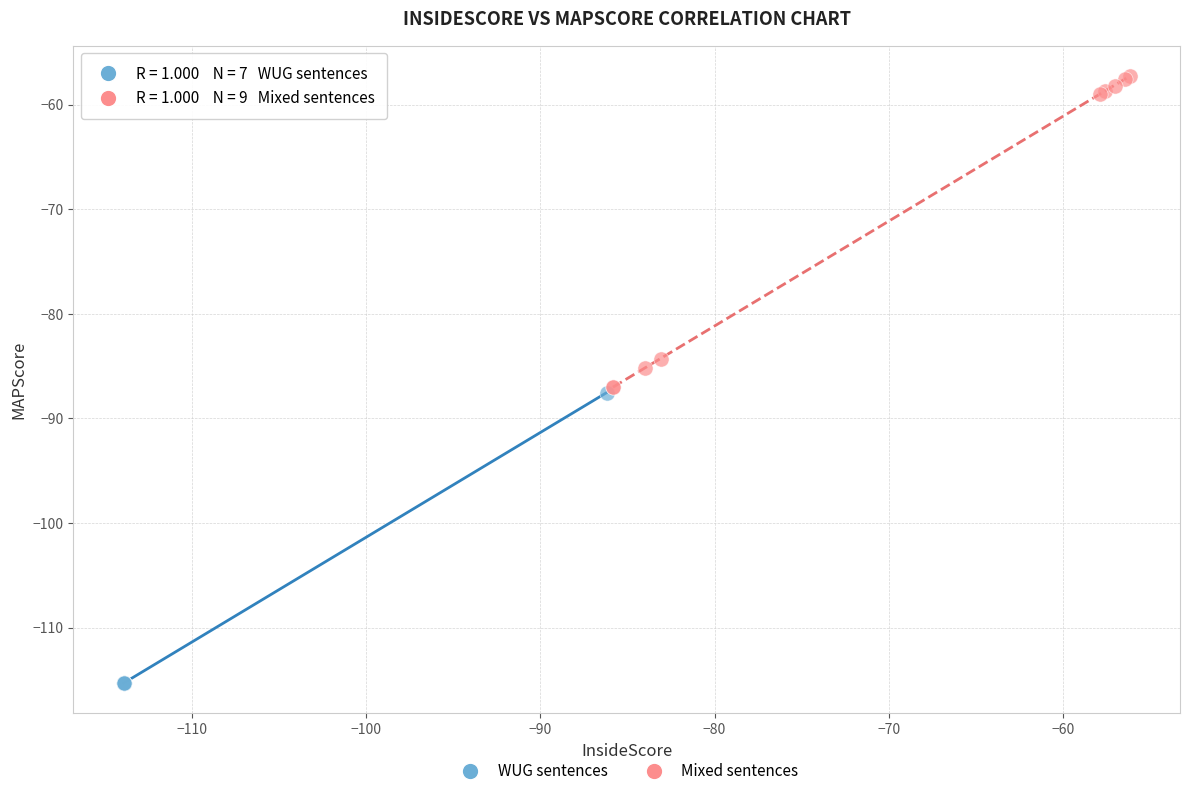

Which series reaches the maximum Y coordinate?

Mixed sentences